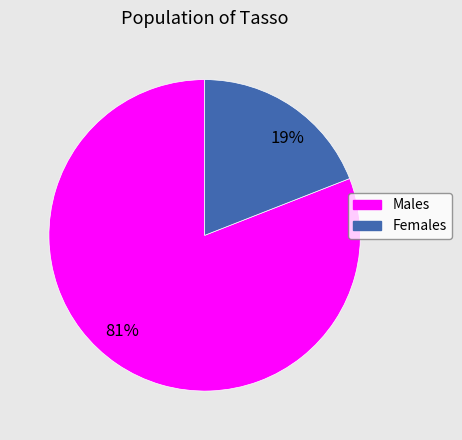

Is the sum of 81% and 19% greater than half?

Yes